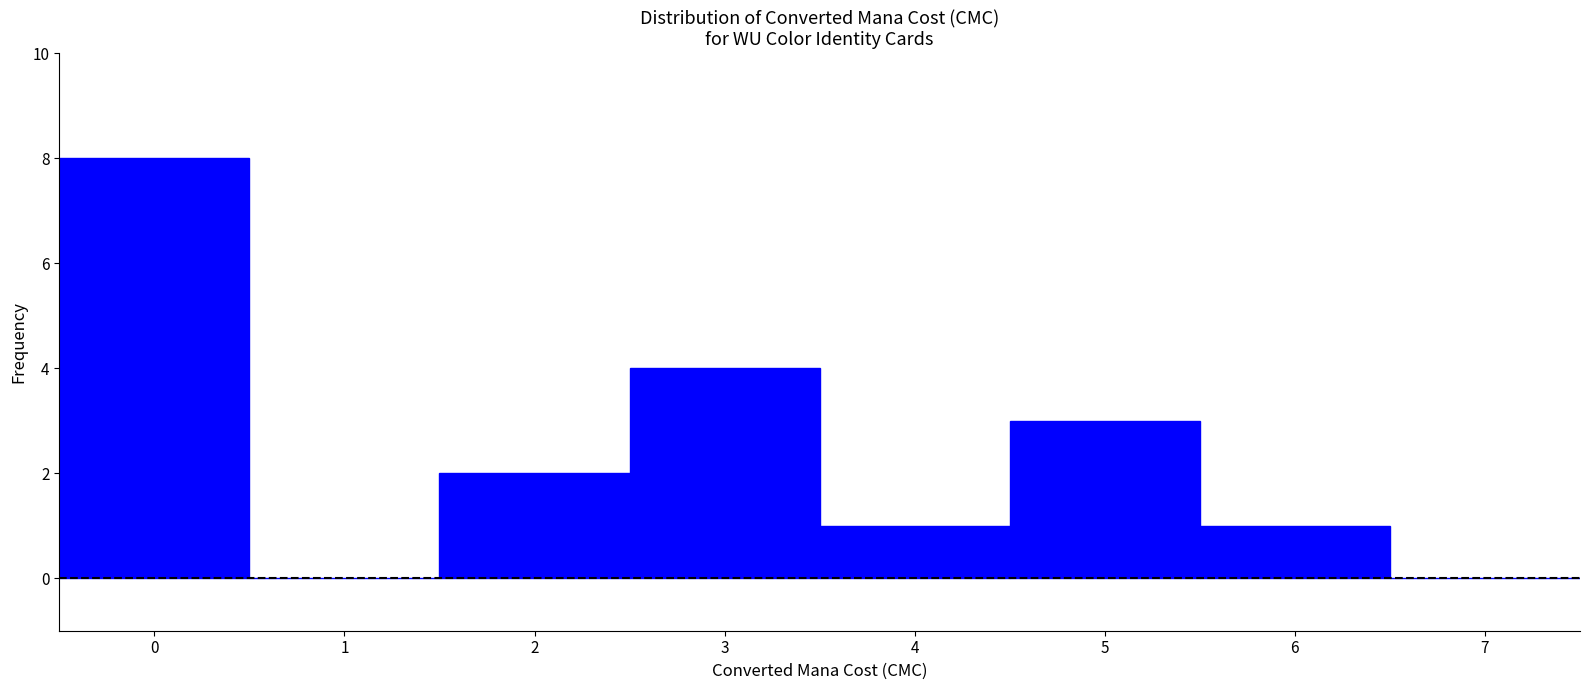

How tall is the bar that spans 2.5 to 3.5 on the x-axis? The values are not printed on the chart, so give them approximately, as read against the axis.

4